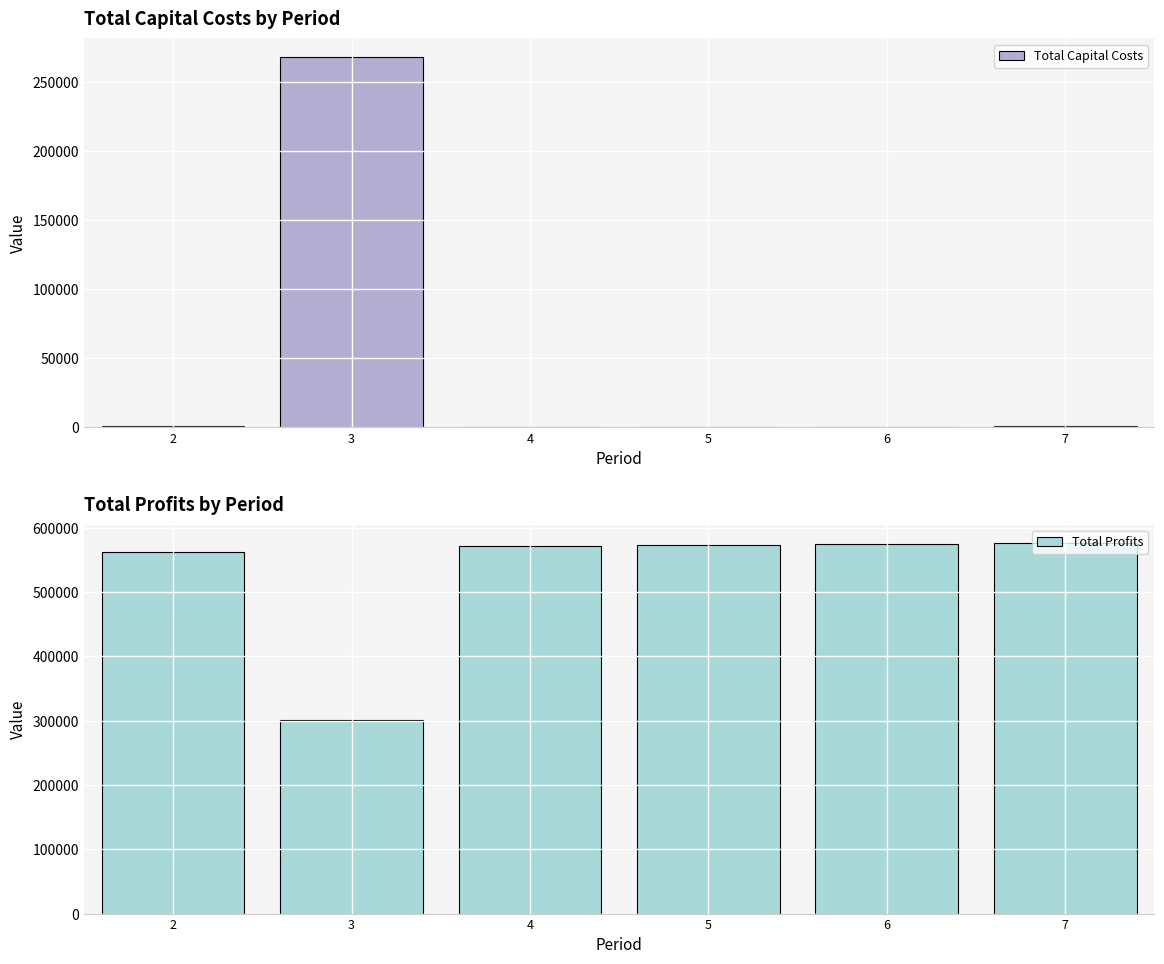

What are all the series names shown in the legend?

Total Capital Costs, Total Profits